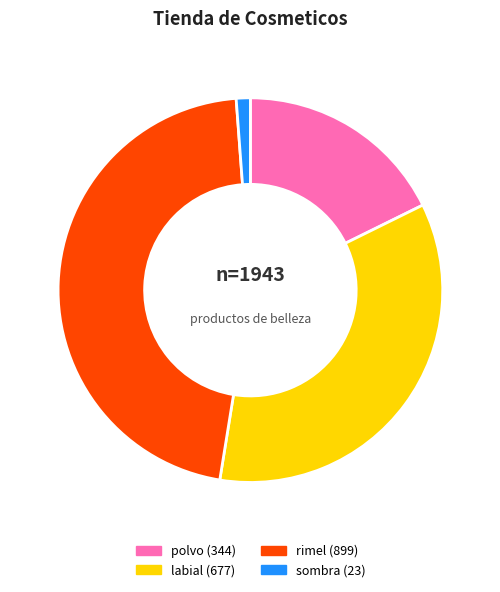

Between rimel and labial, which is larger?

rimel